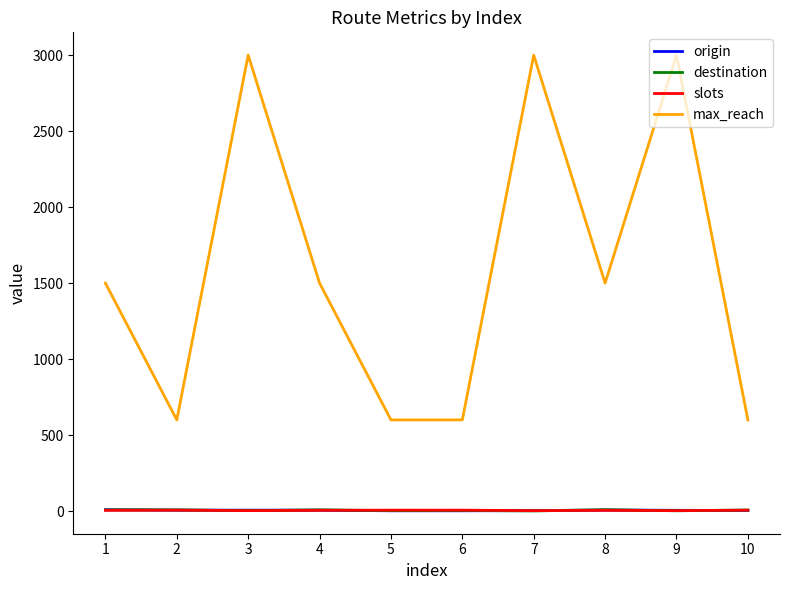

Is the value of max_reach at 8 greater than the value of origin at 4?

Yes